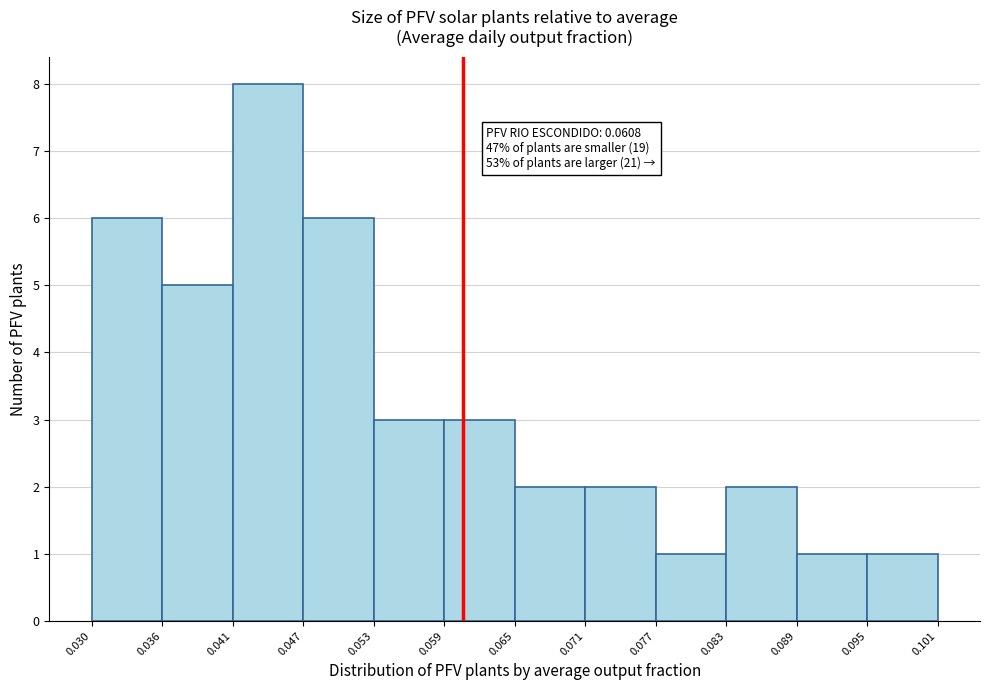

Over which range of the x-axis is the bar tallest?

0.041 to 0.047